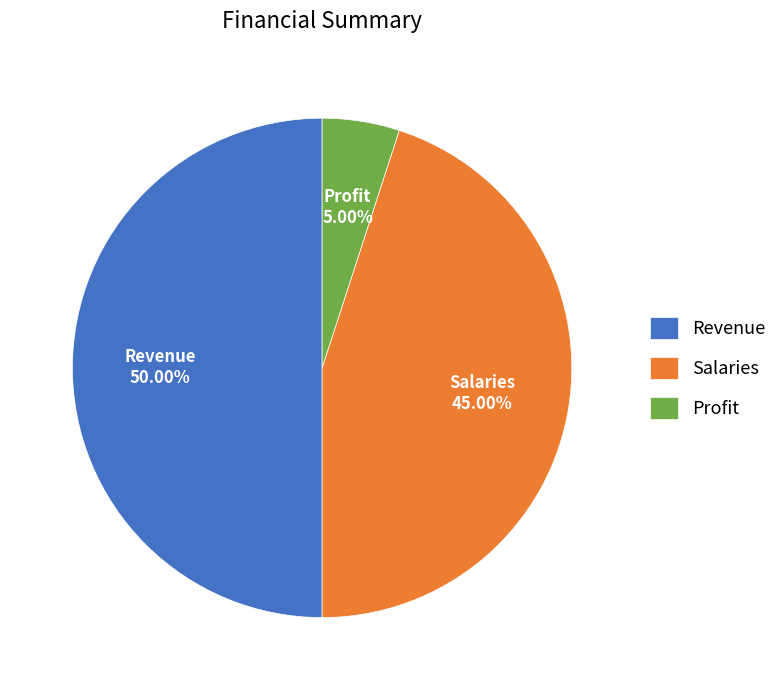

Combined, do Revenue and Profit account for over 50%?

Yes